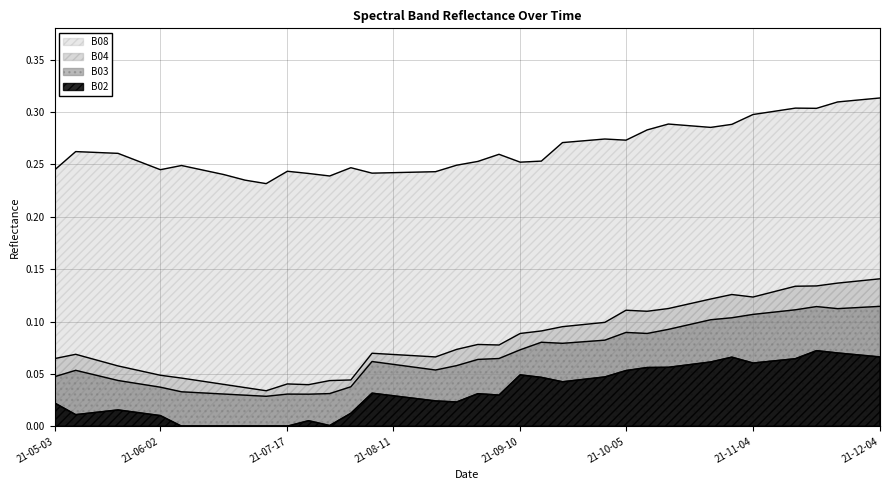

In B04, how many points are lower than both neighbors (excluding endpoints)?

6